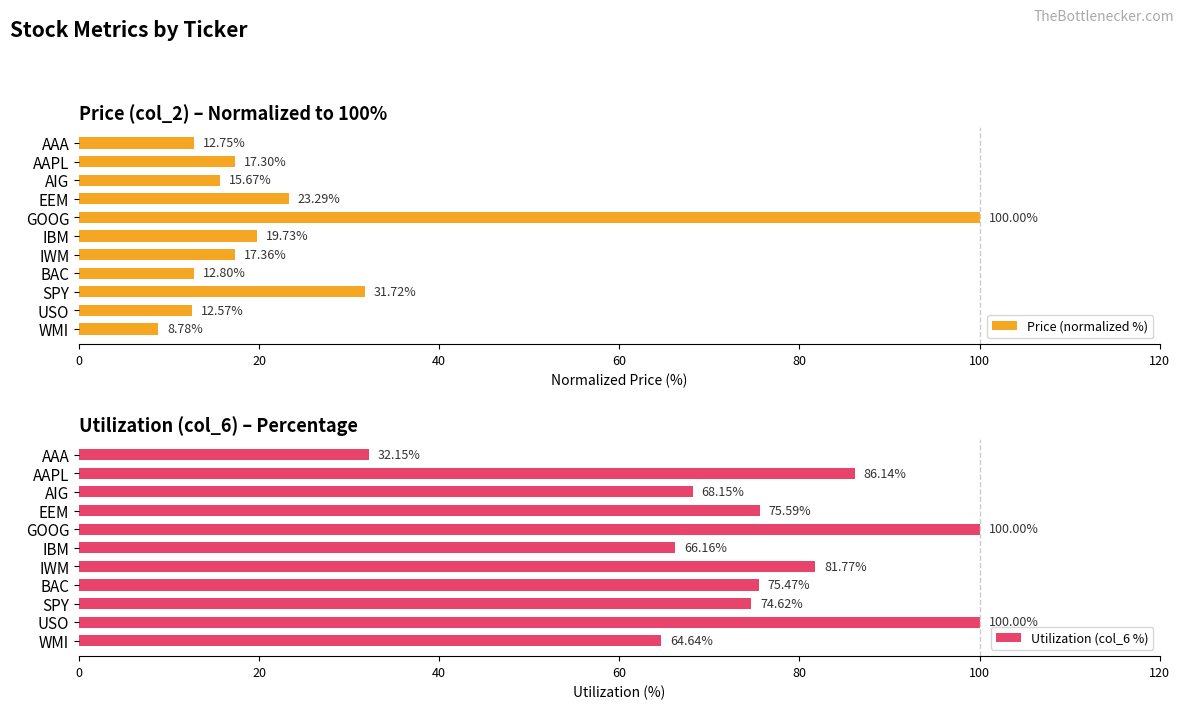

Rank the categories by Price (normalized %) value from lowest to highest.

WMI, USO, AAA, BAC, AIG, AAPL, IWM, IBM, EEM, SPY, GOOG